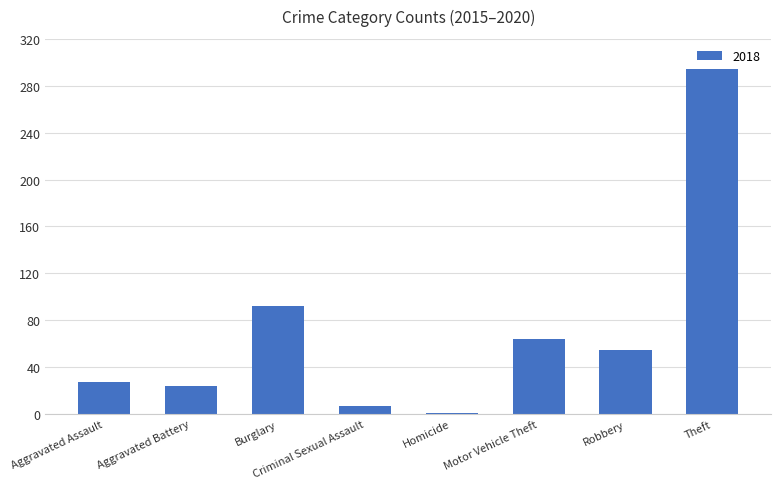

The chart shows a value of 55 at Robbery. True or false?

True